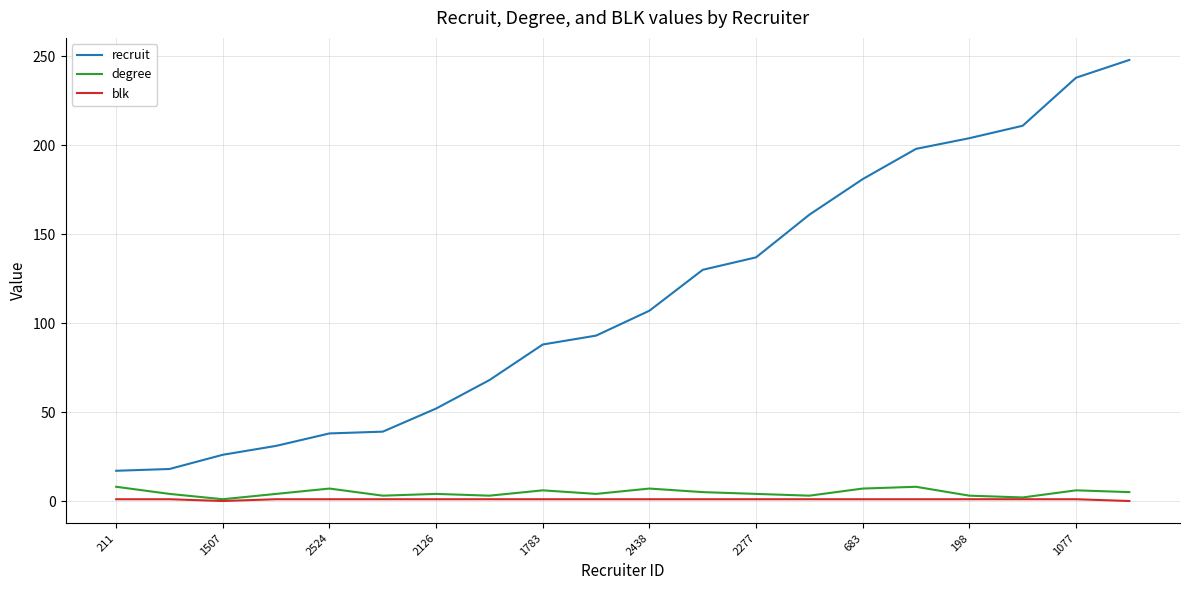

Which series has the widest spread of values?

recruit